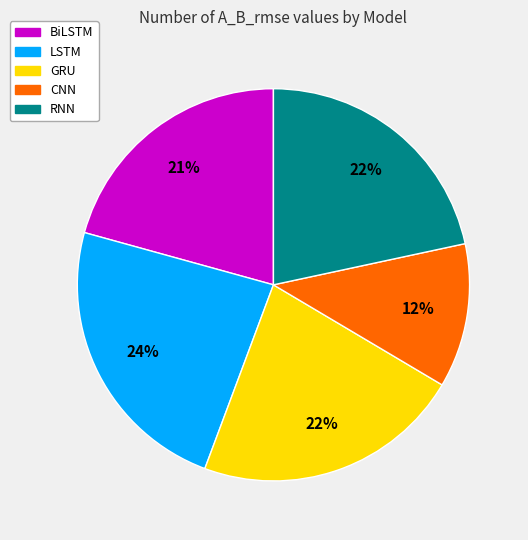

The CNN slice represents 12% of the pie. True or false?

True